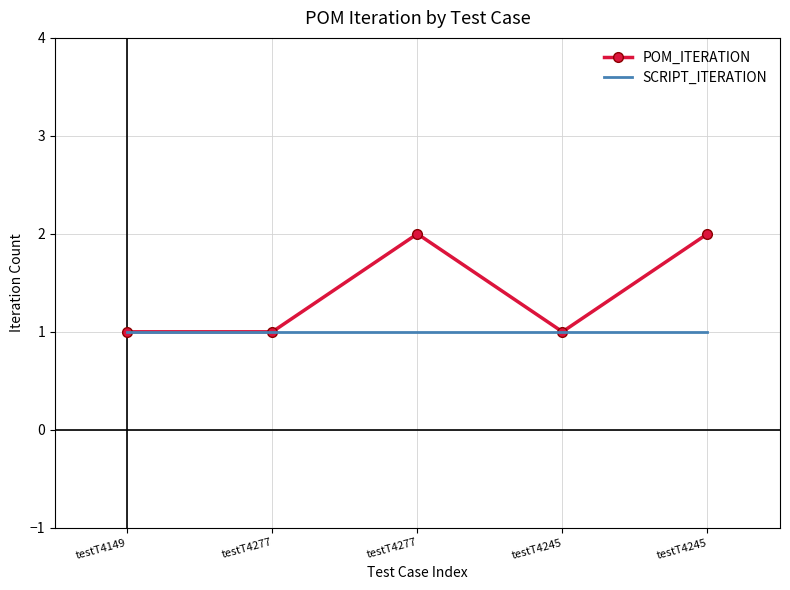

What is the label of the 5th point from the left?

testT4245